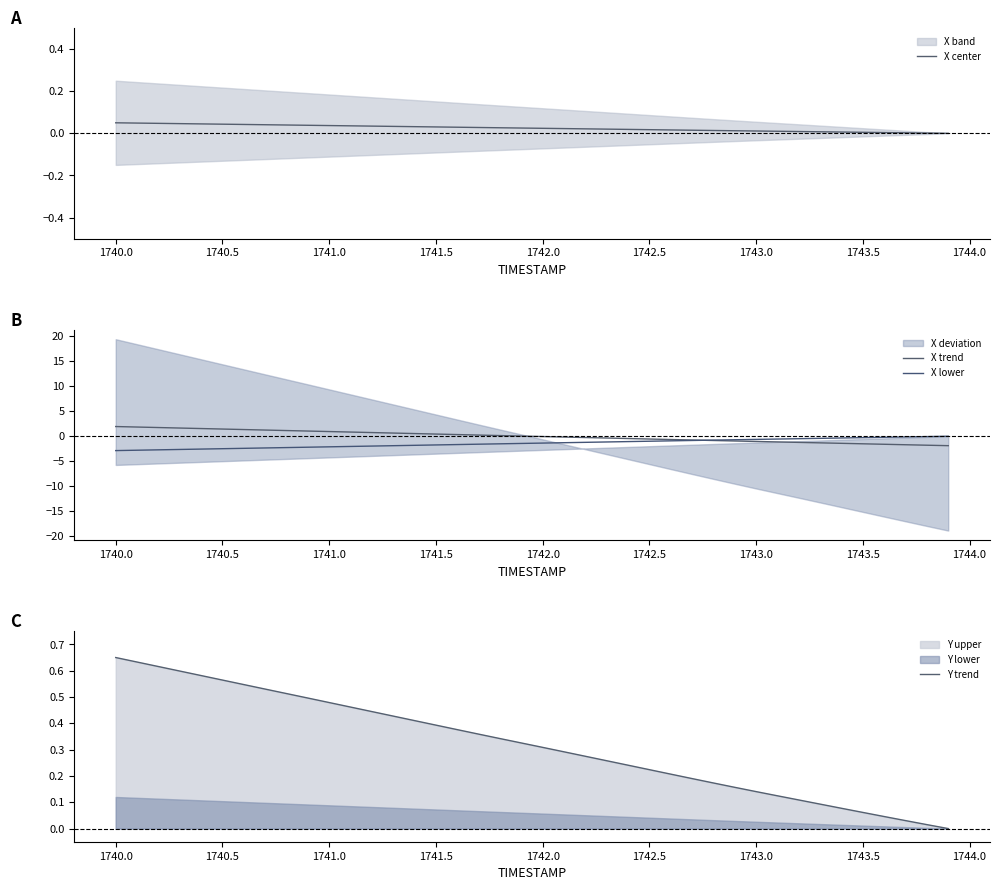

At how many categories does at least one series exceed 1?

10